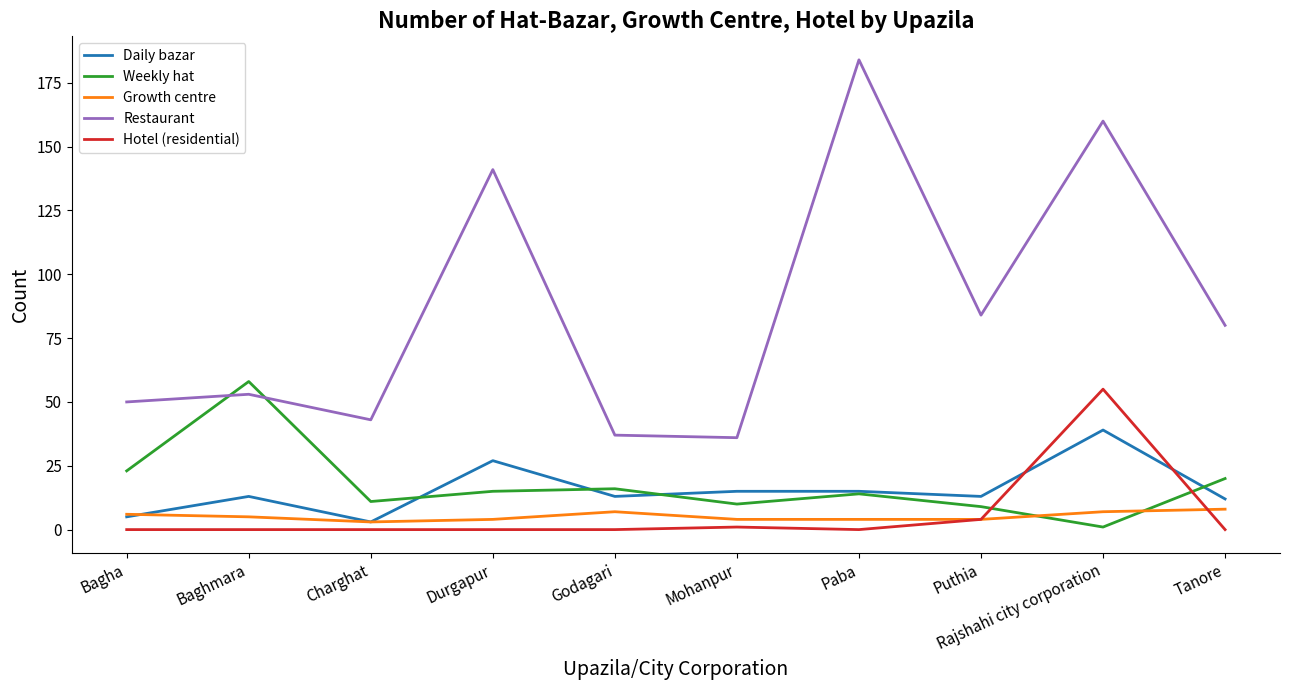

Is the value of Weekly hat at Tanore greater than the value of Growth centre at Charghat?

Yes